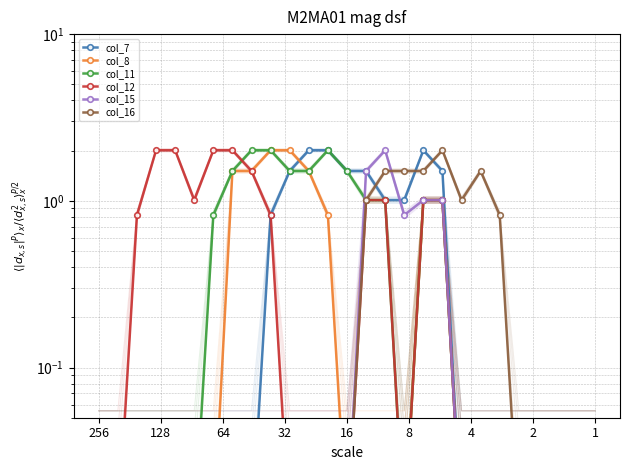

True or false: col_15 and col_12 intersect in this chart.

False